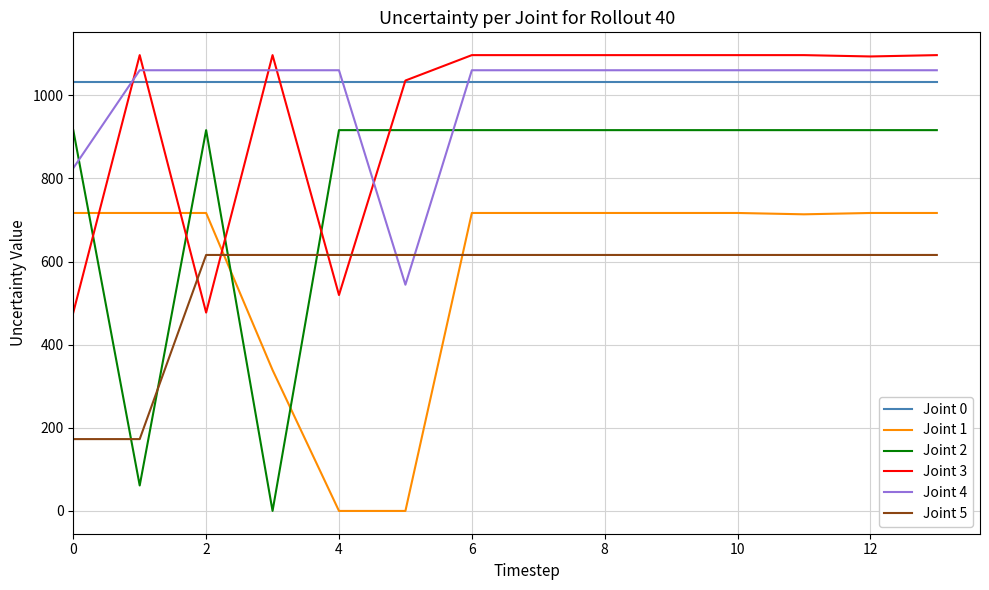

What is the minimum value for Joint 0?

1032.9